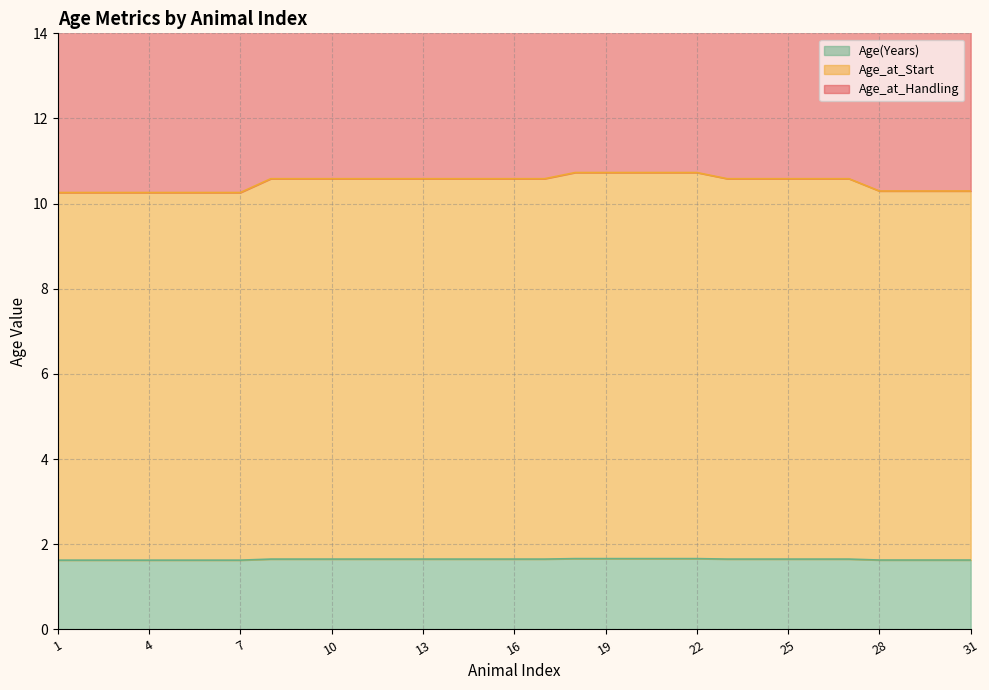

Does the chart have visible grid lines?

Yes